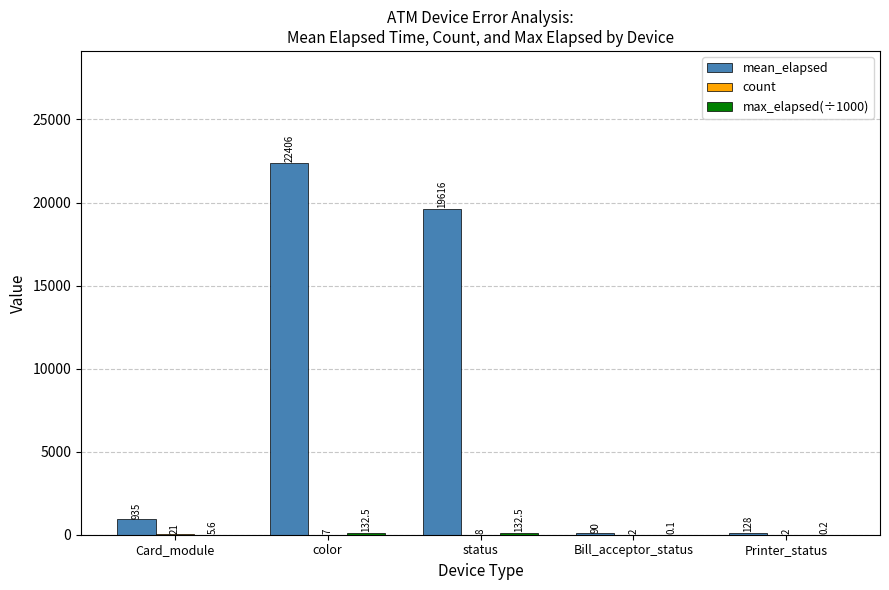

Between Card_module and Printer_status, which series saw the biggest shift?

mean_elapsed